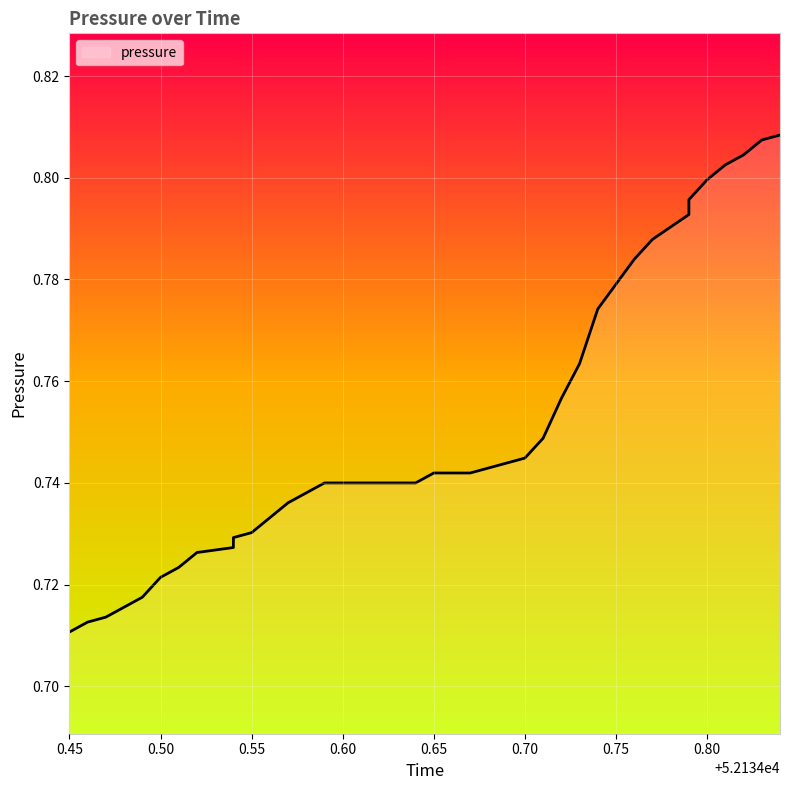

True or false: the data shows 1.1 at 26.

False